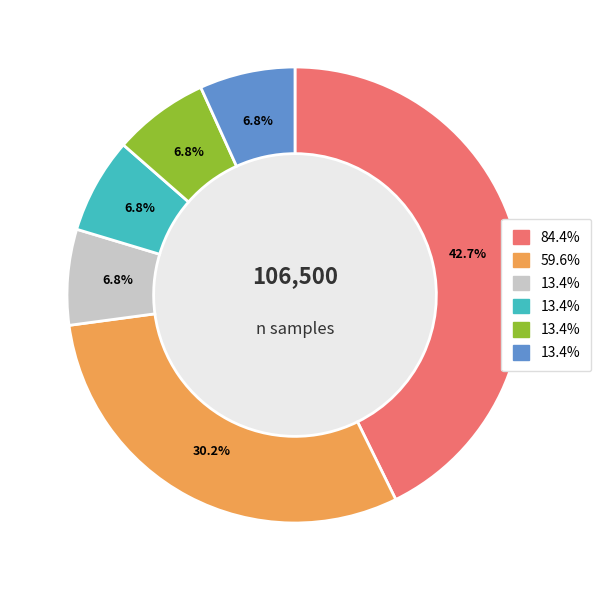

Does any single category account for the majority?

No